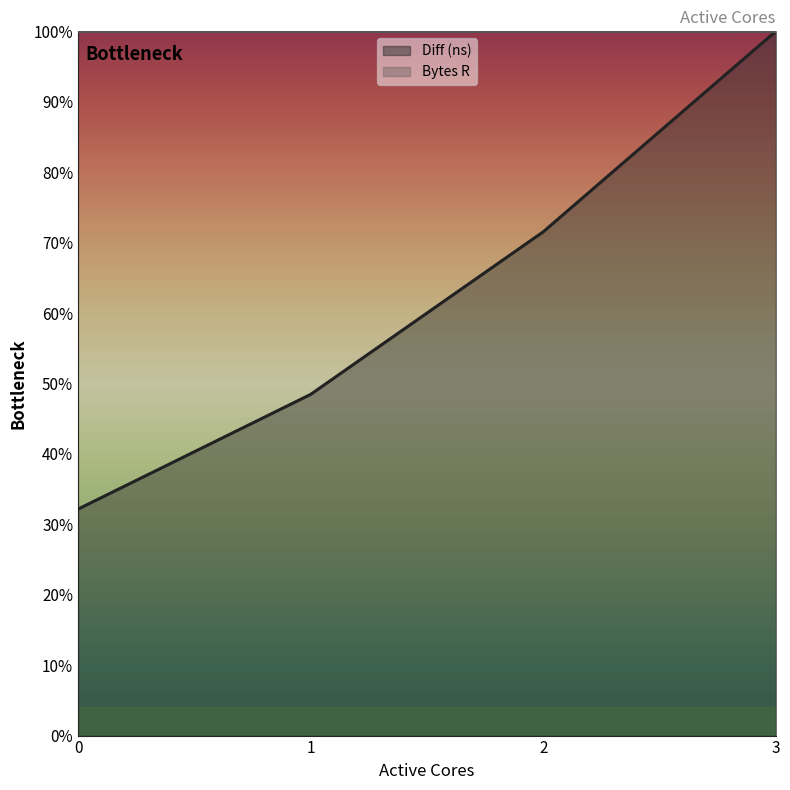

Which has a higher value, 0 or 2?

2